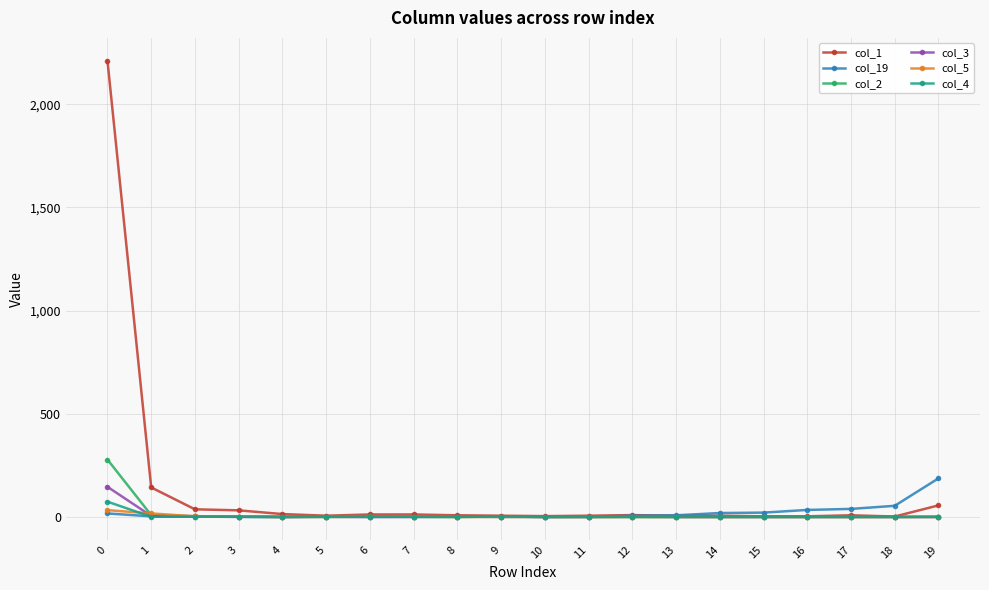

List the series in order of their peak value, highest first.

col_1, col_2, col_19, col_3, col_4, col_5